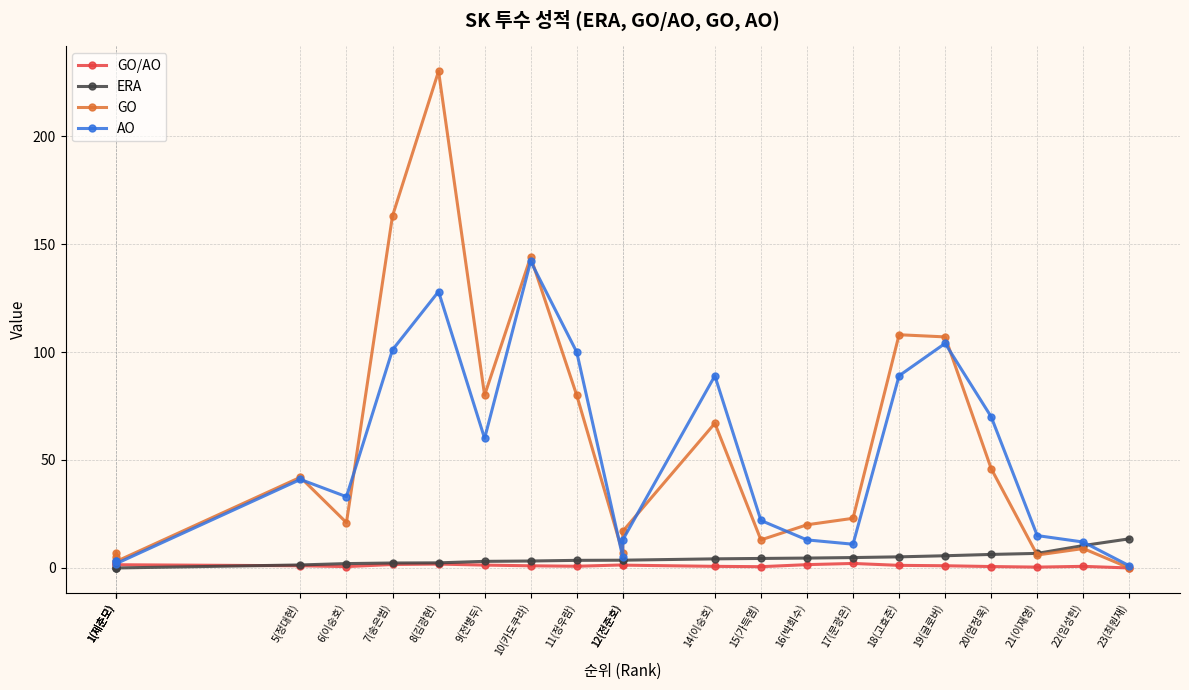

What is the difference between the second highest and minimum values in the GO series?

163.0